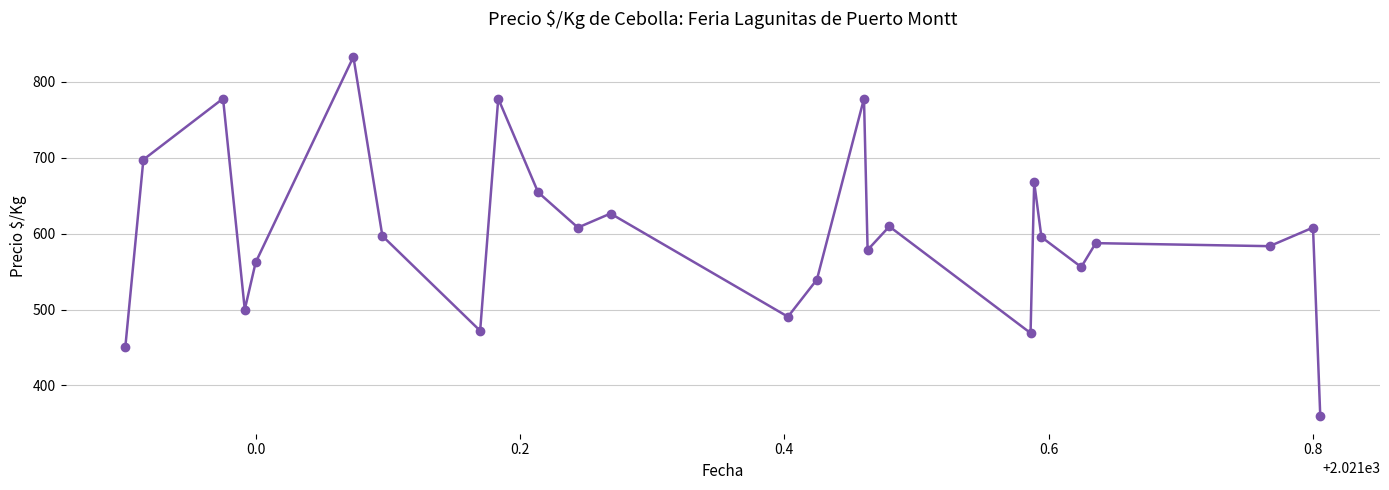

What is the average value?

599.2